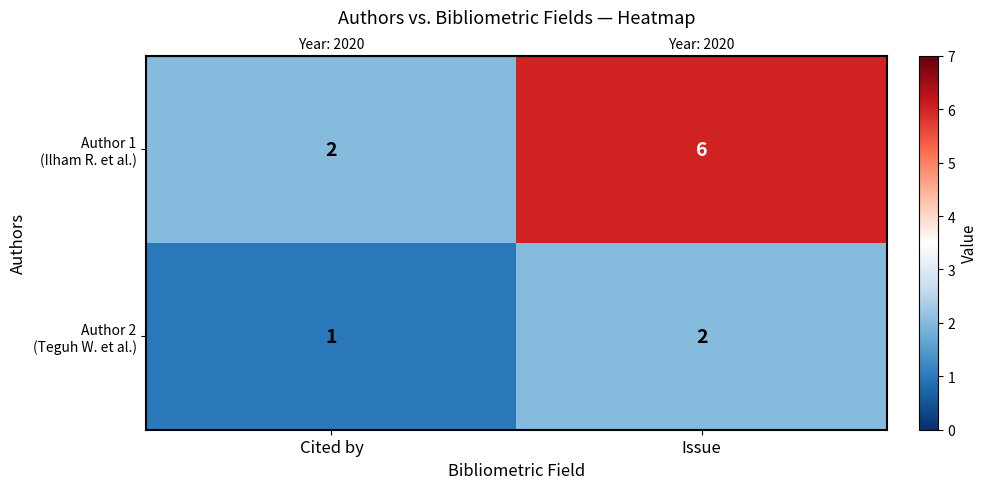

What is the maximum value shown in the chart?

6